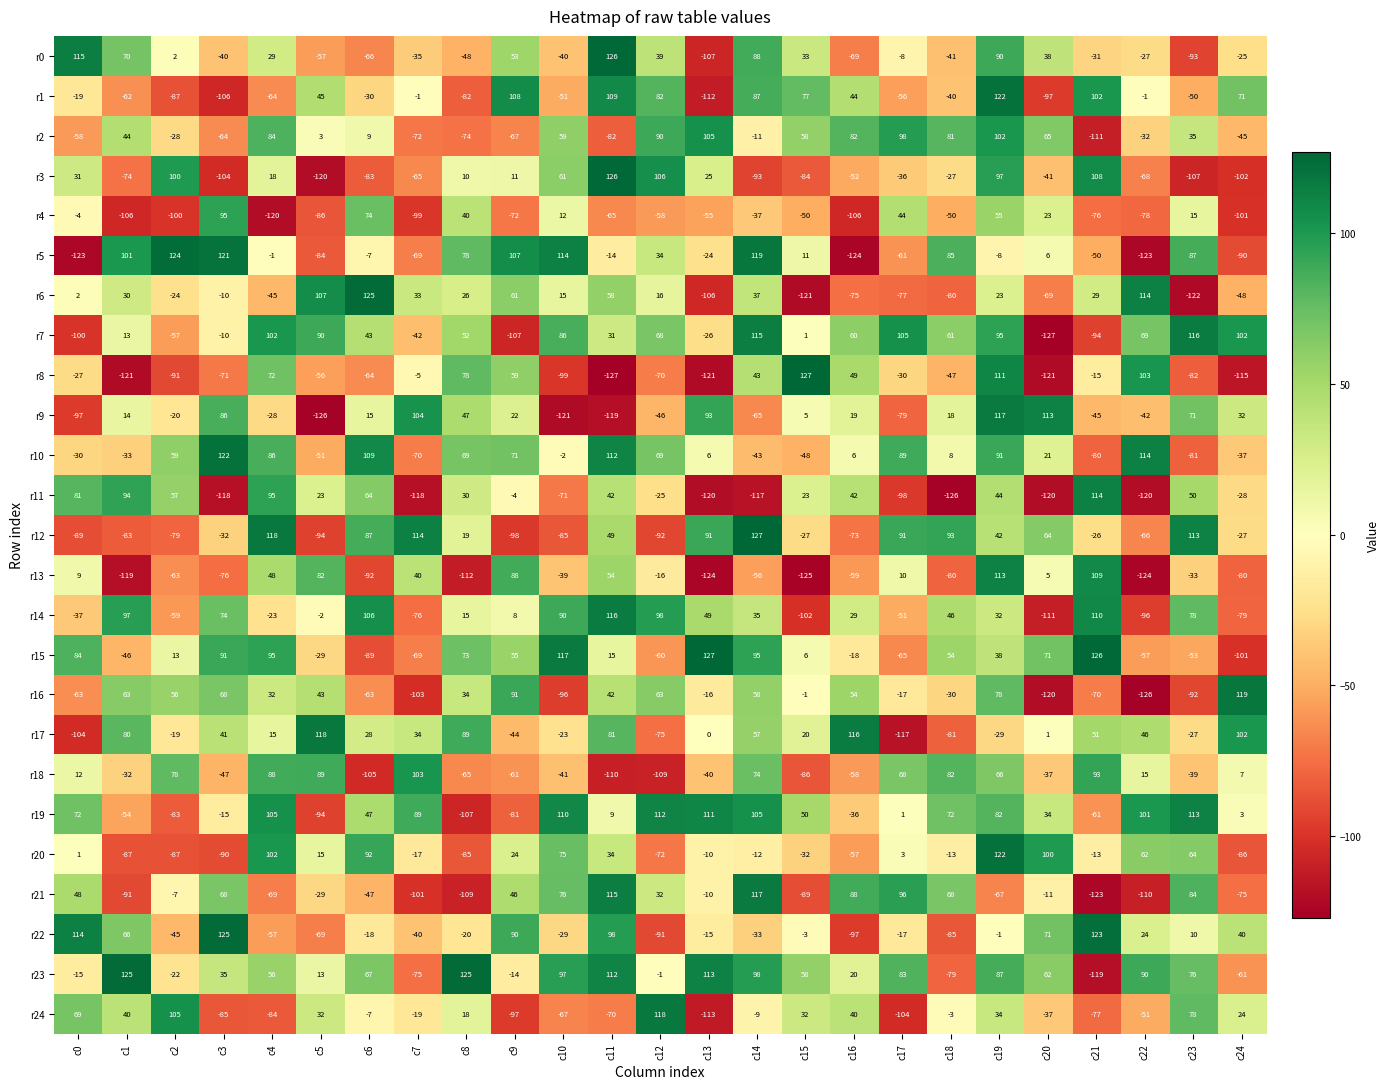

What is the difference between the highest and lowest values at c3?

243